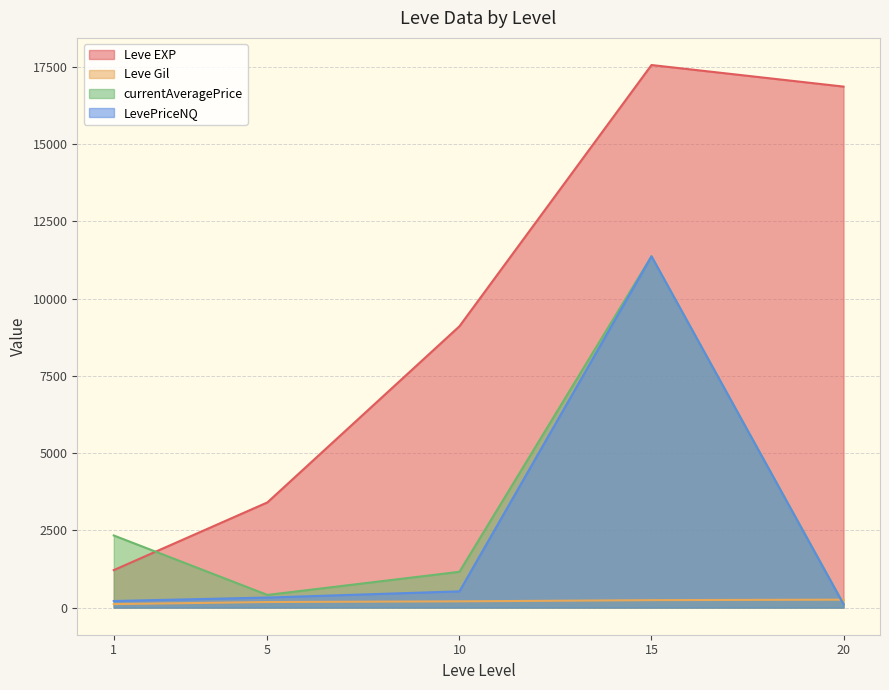

True or false: Leve EXP has more than 0 interior local peaks.

True